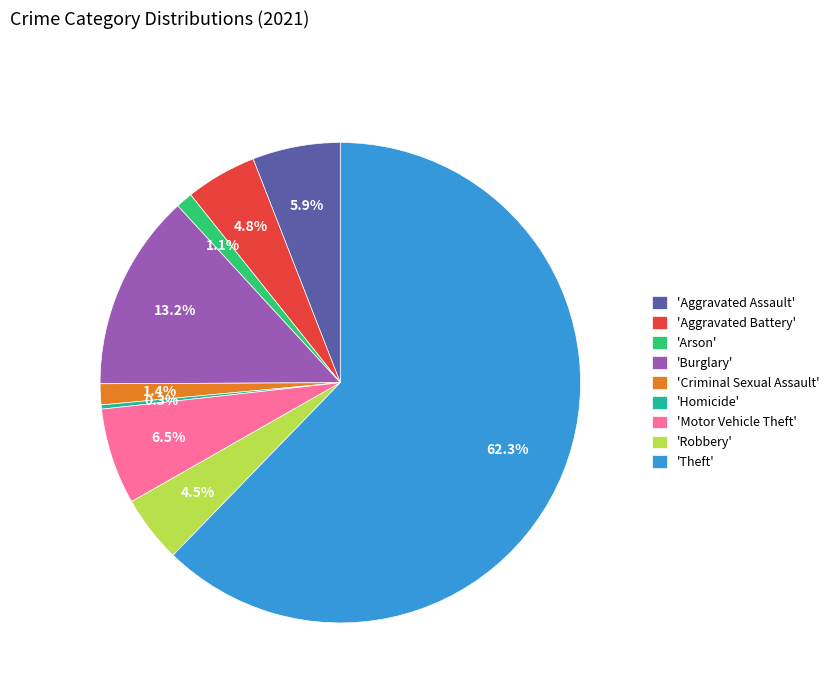

Does 'Robbery' account for over 50% of the chart?

No